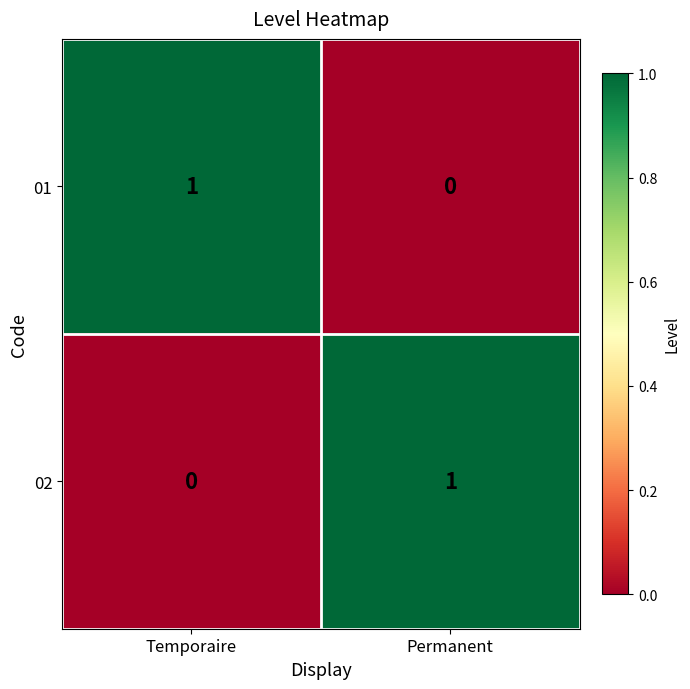

At Permanent, list the series in order from smallest to largest.

01, 02